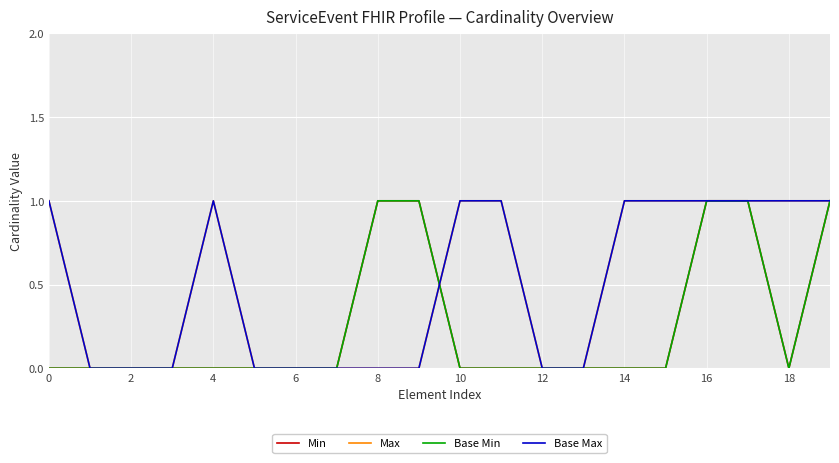

True or false: Base Max and Max cross at least once.

False